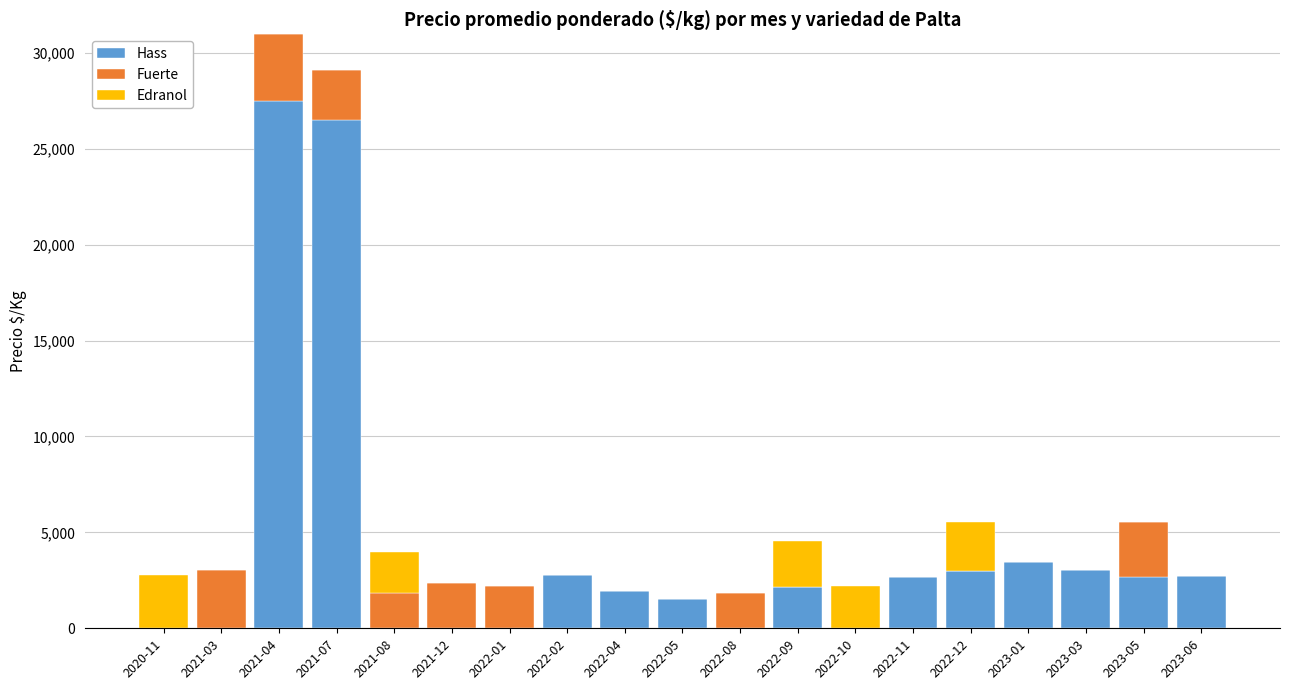

At which category is the sum across all series the highest?

2021-04